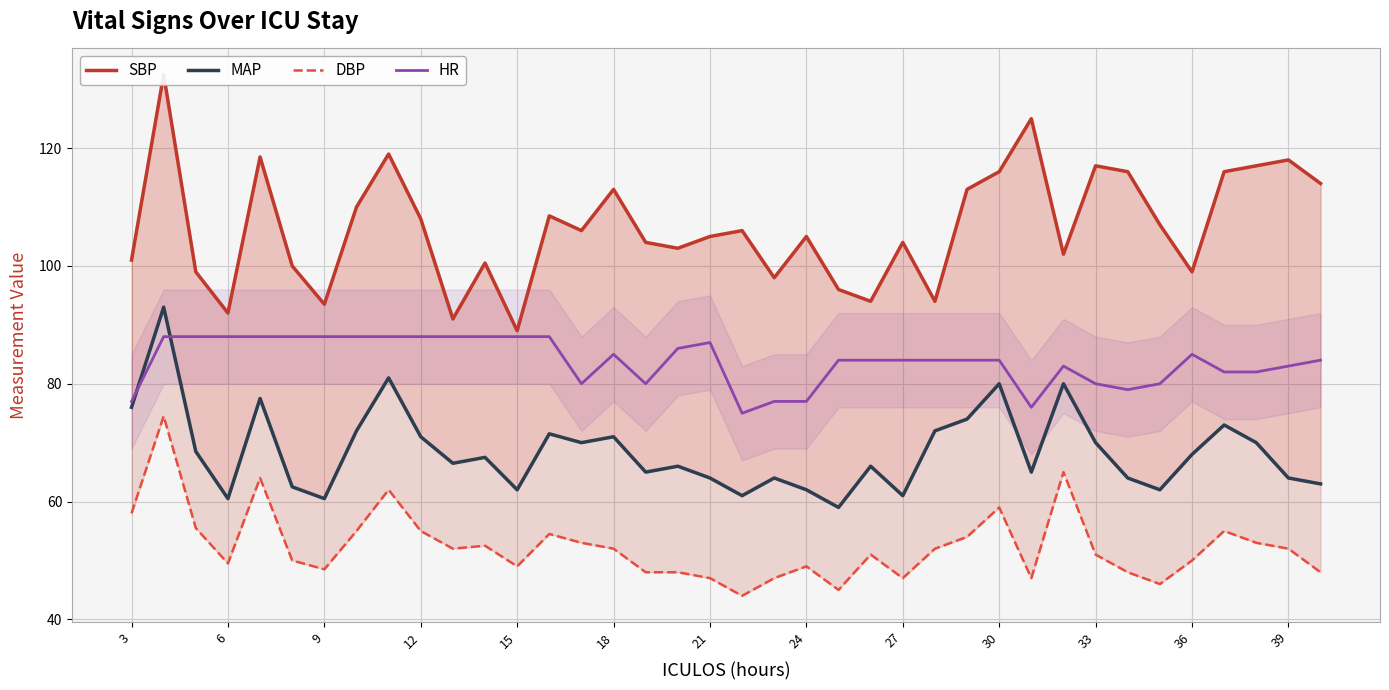

What is the difference between the second highest and minimum values in the DBP series?

21.0